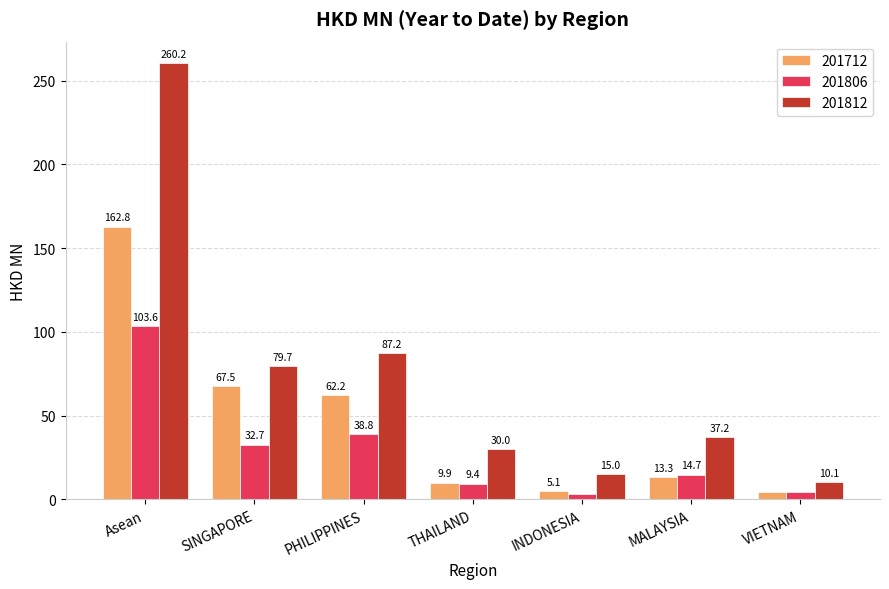

What are all the series names shown in the legend?

201712, 201806, 201812